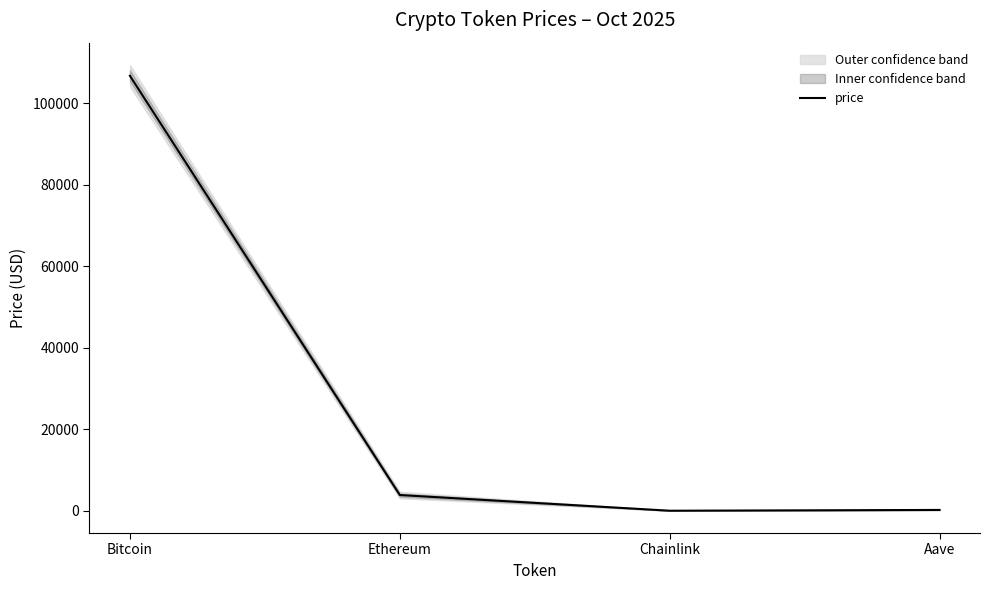

List the labels in order of value, largest first.

Bitcoin, Ethereum, Aave, Chainlink